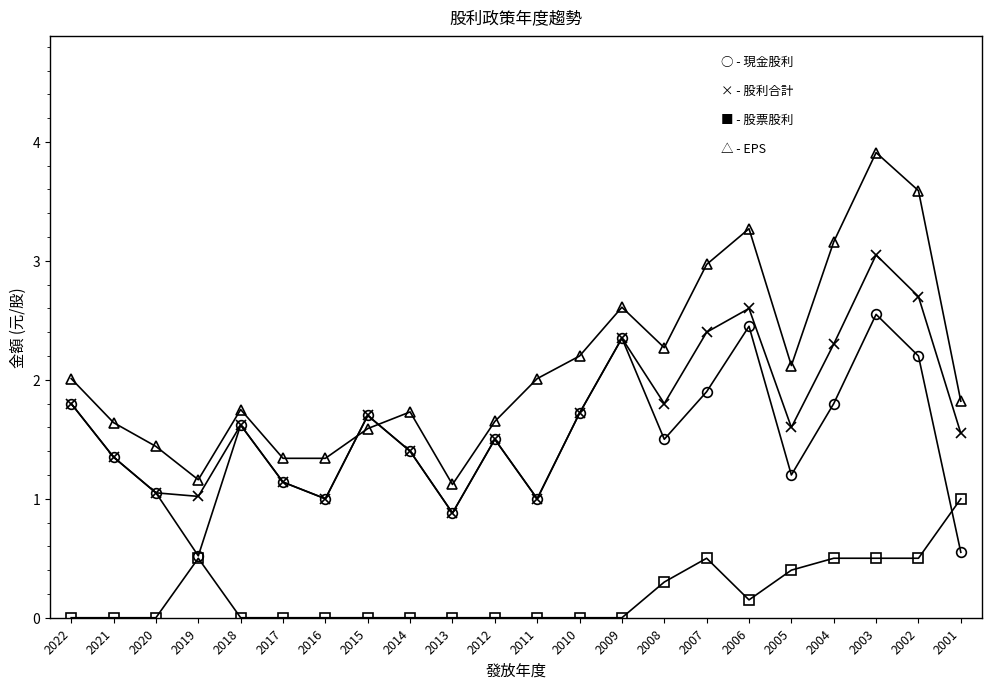

What is the total value across all series at 2003?

10.0